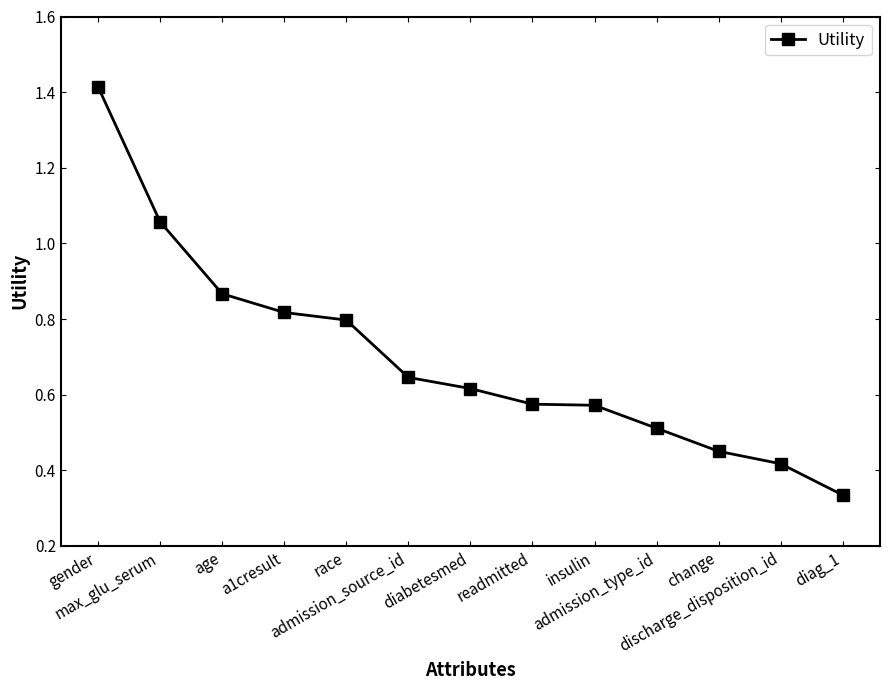

Does the chart have visible grid lines?

No